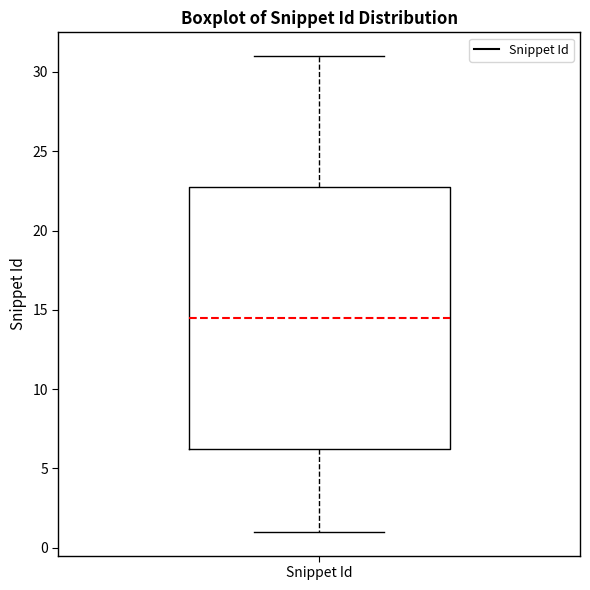

Read this box plot against the y-axis: the position of the median line, the range covered by the box, and the ends of both whiskers. The values are not printed on the chart, so give them approximately, as read against the axis.

median 14.5, box 6.5 to 23.0, whiskers 1.0 to 31.0